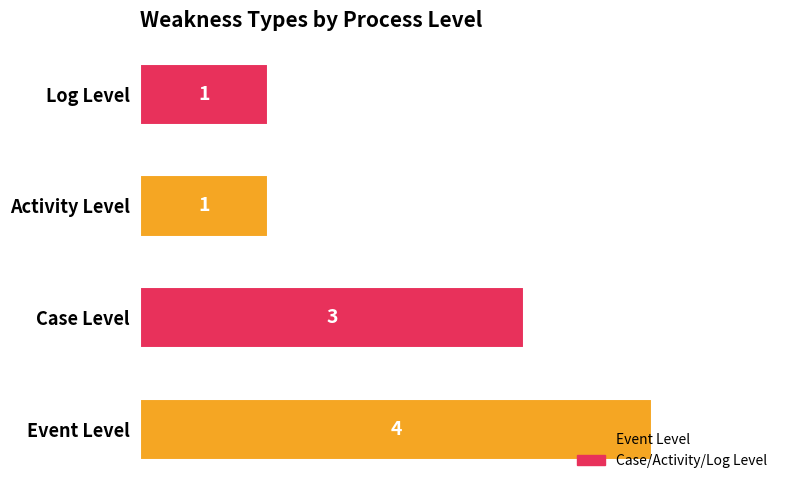

The value at Activity Level is 2. True or false?

False